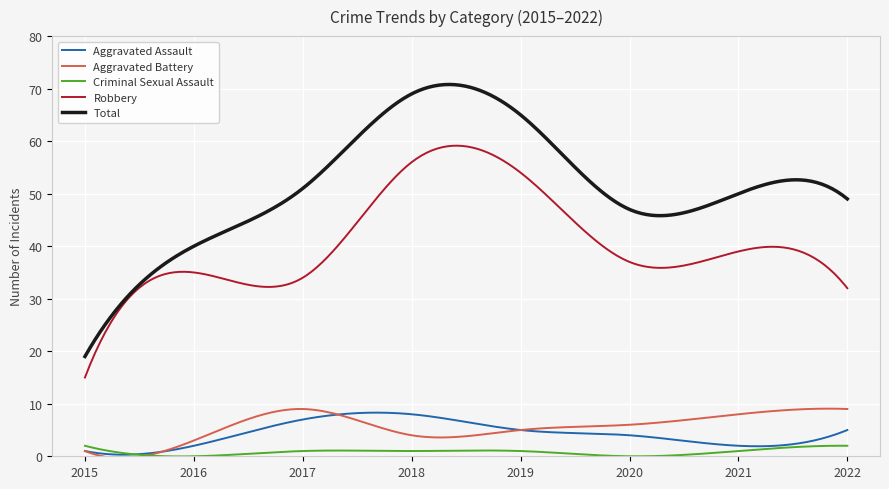

How many lines are shown in the chart?

5